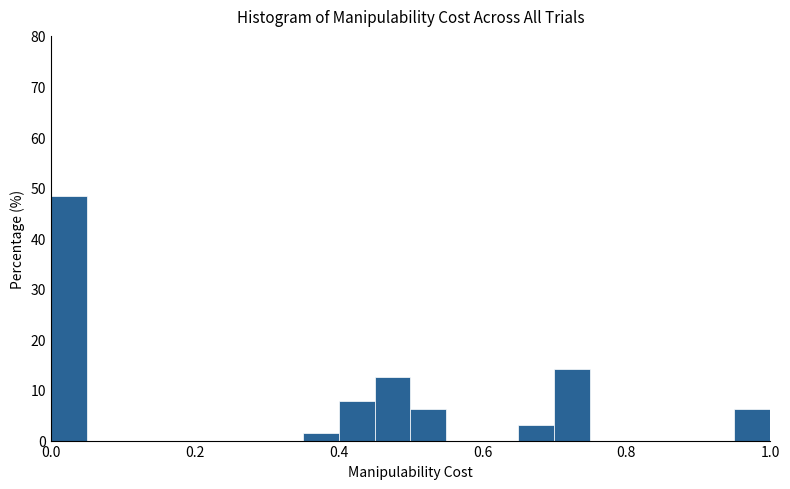

Around what value on the x-axis is the tallest bar? Give the approximate position of its centre, as read against the axis.

0.02